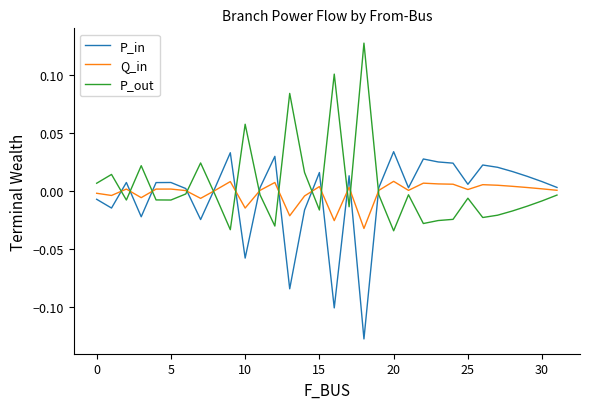

How many times do P_out and P_in cross each other?

13